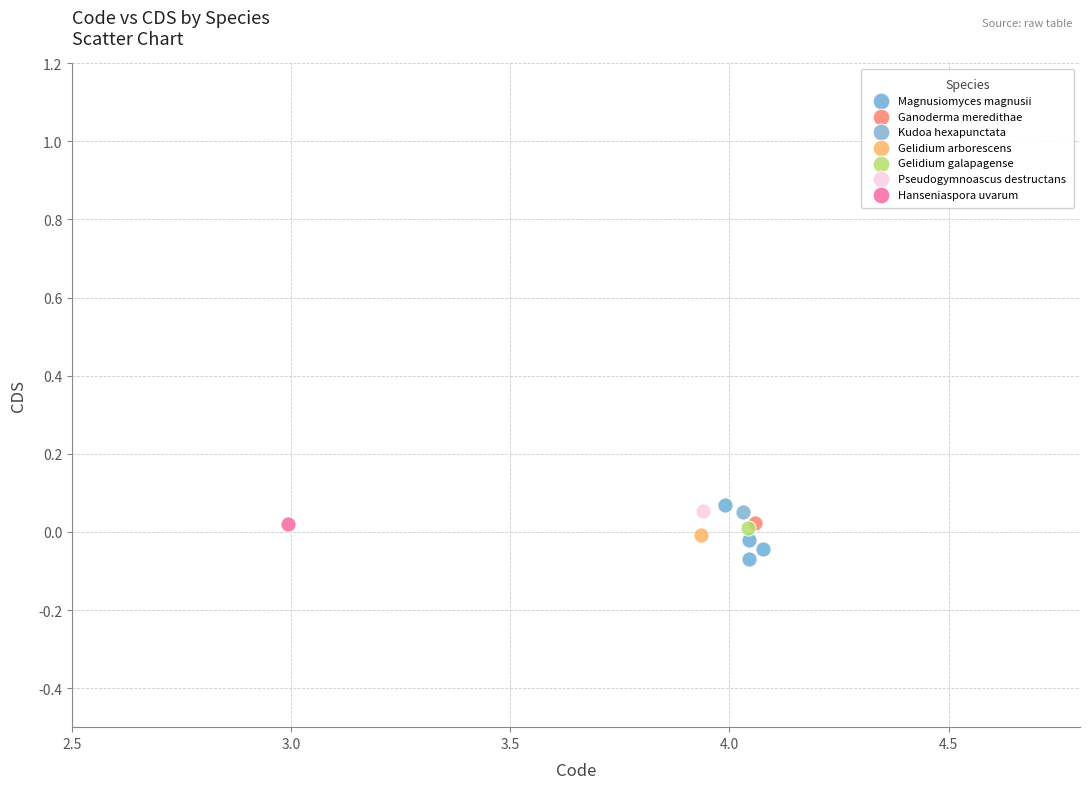

What are all the series names shown in the legend?

Magnusiomyces magnusii, Ganoderma meredithae, Kudoa hexapunctata, Gelidium arborescens, Gelidium galapagense, Pseudogymnoascus destructans, Hanseniaspora uvarum